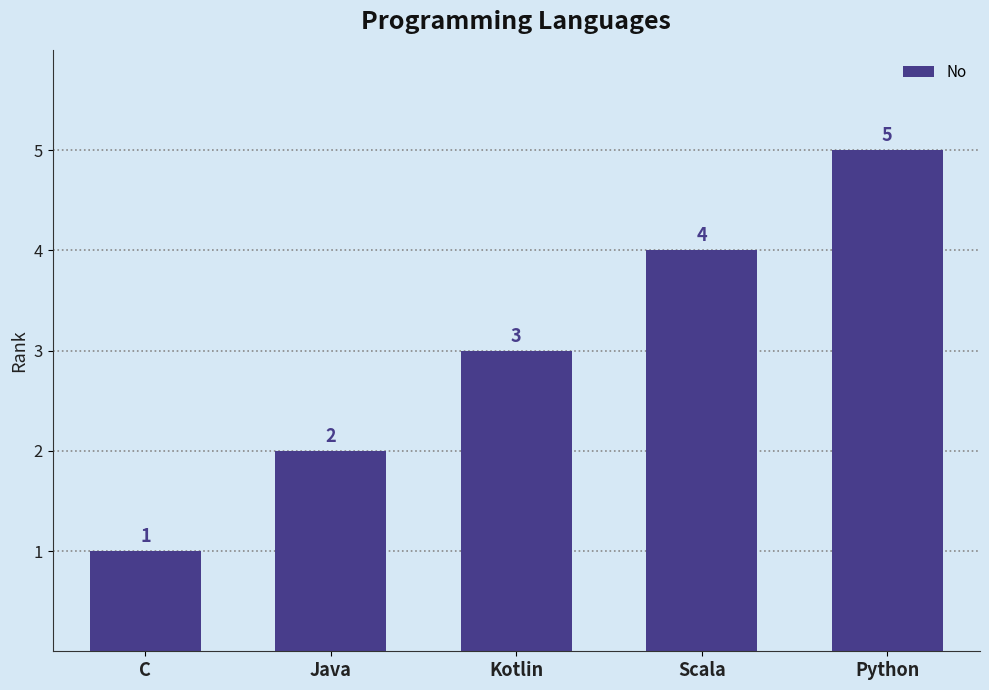

Are the bars horizontal?

No